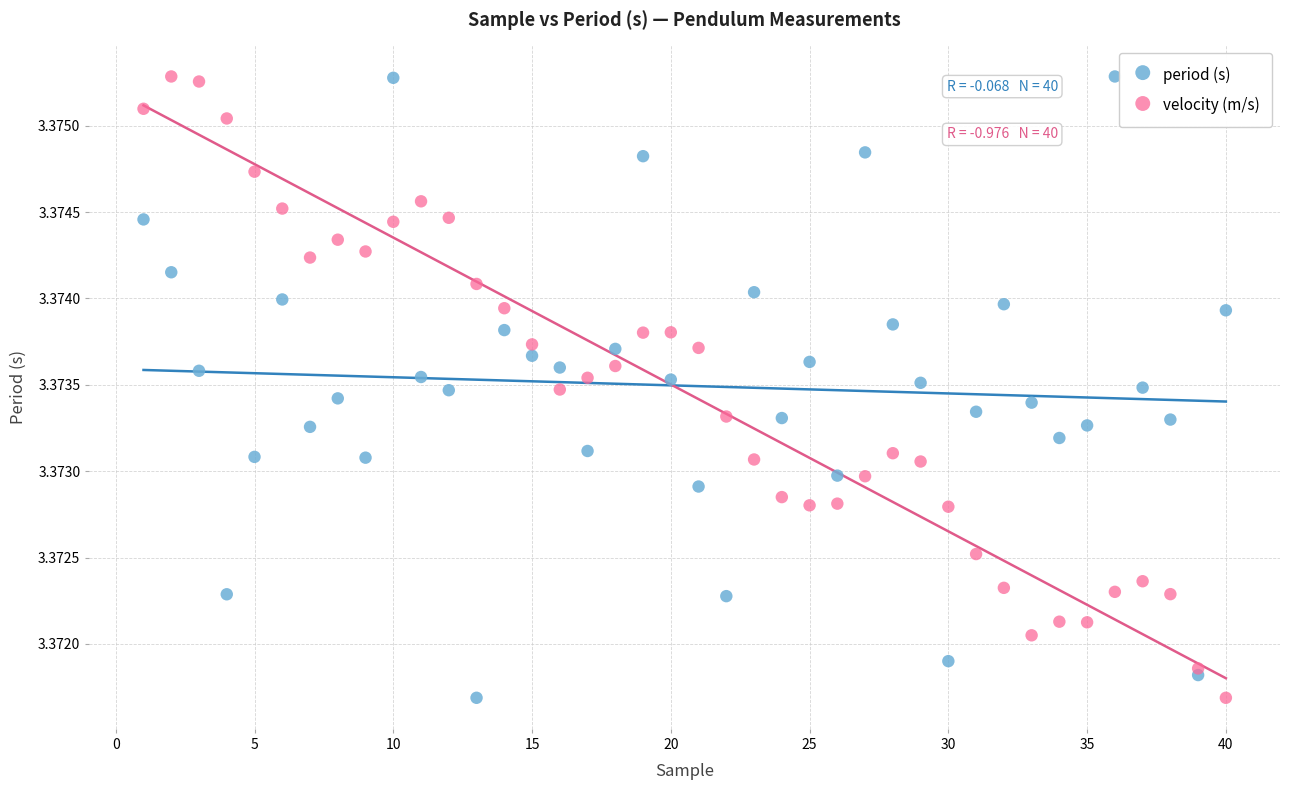

What is the X range (max minus min) for the scatter plot?

39.0